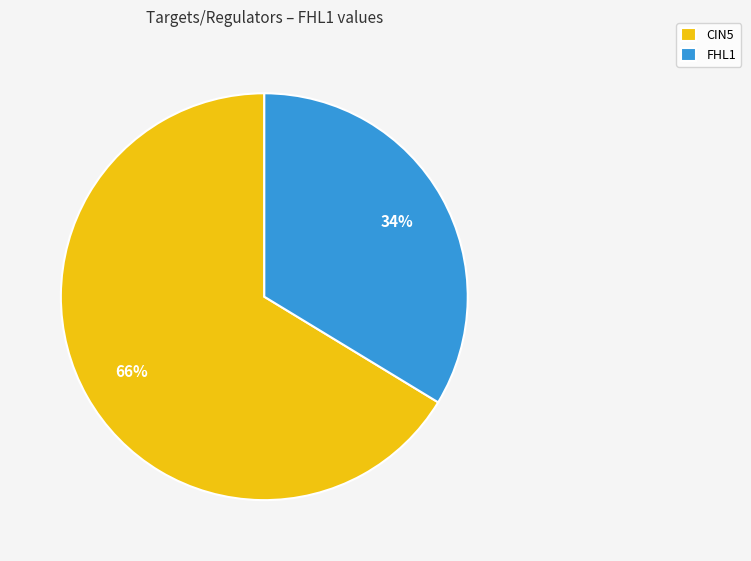

Is it true that FHL1 is 42% of the pie?

False